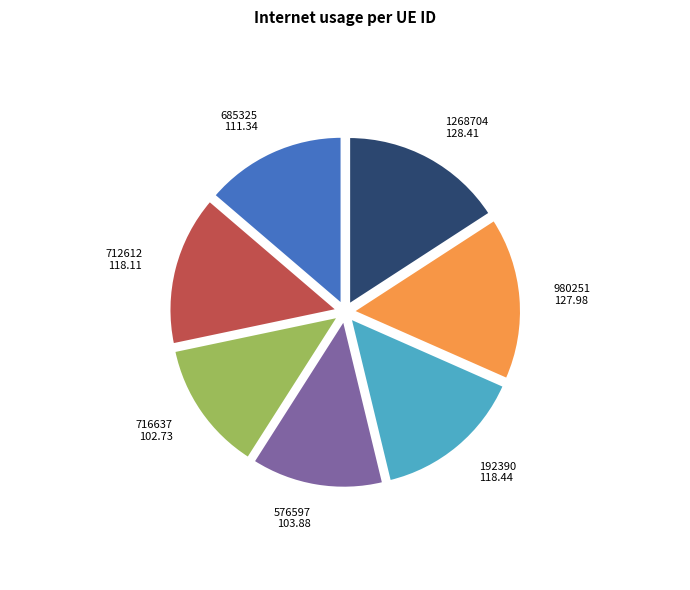

Is there any slice that represents more than half of the pie?

No